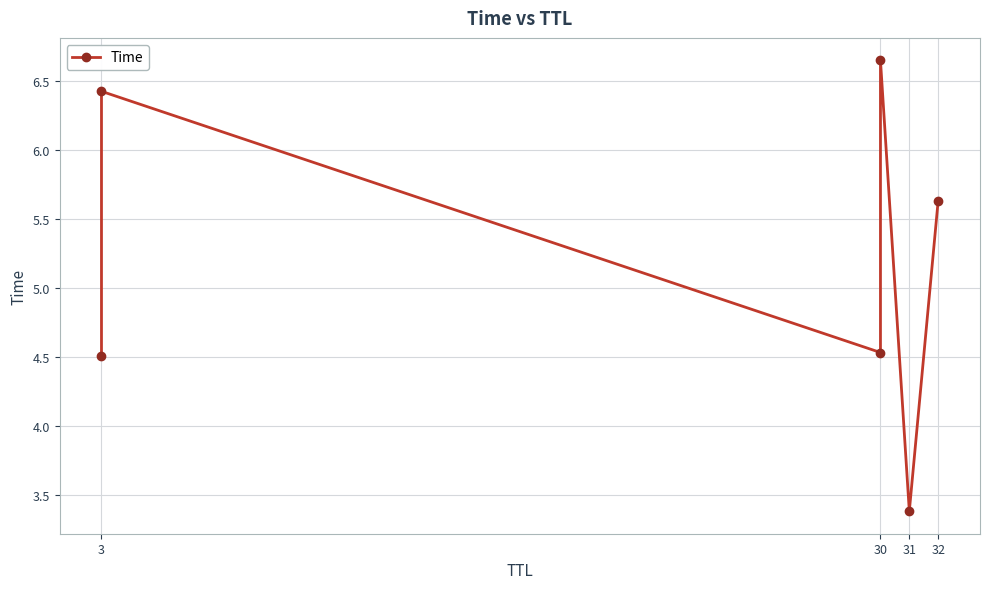

How many distinct data groups are displayed?

1